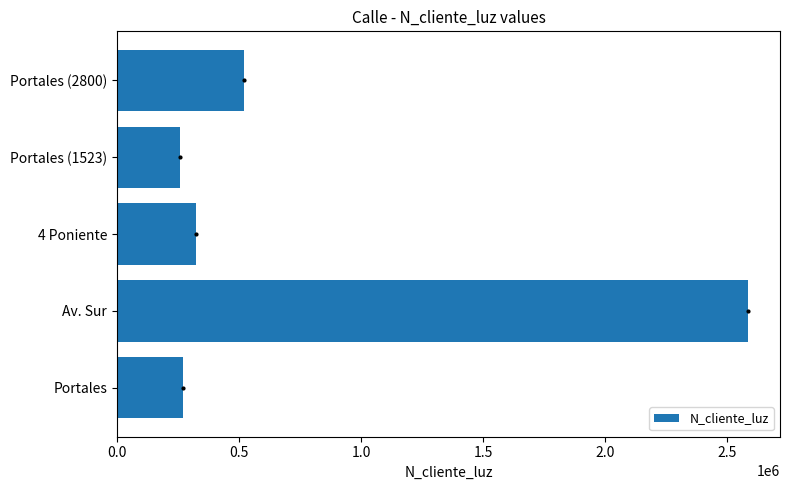

What is the smallest value displayed?

258663